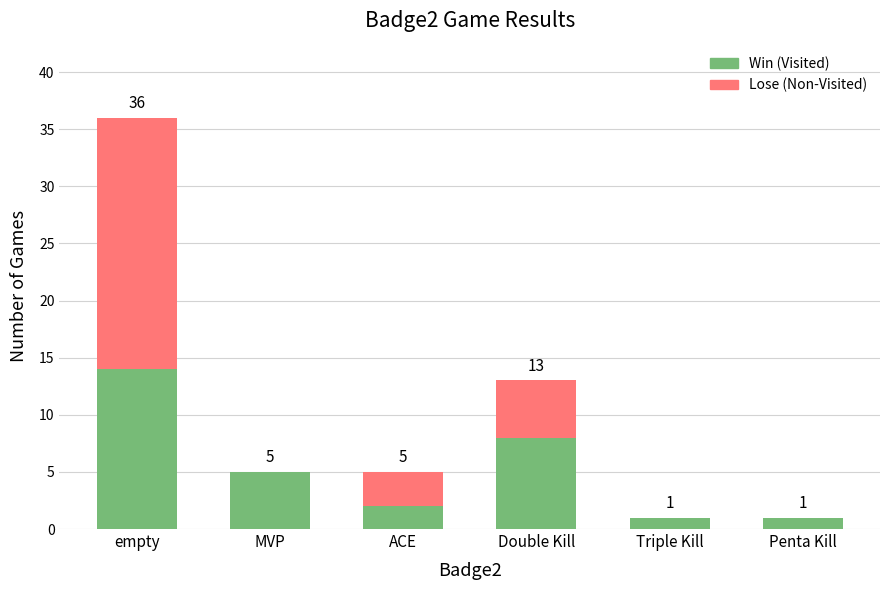

The value of Win (Visited) at Double Kill is 4. True or false?

False